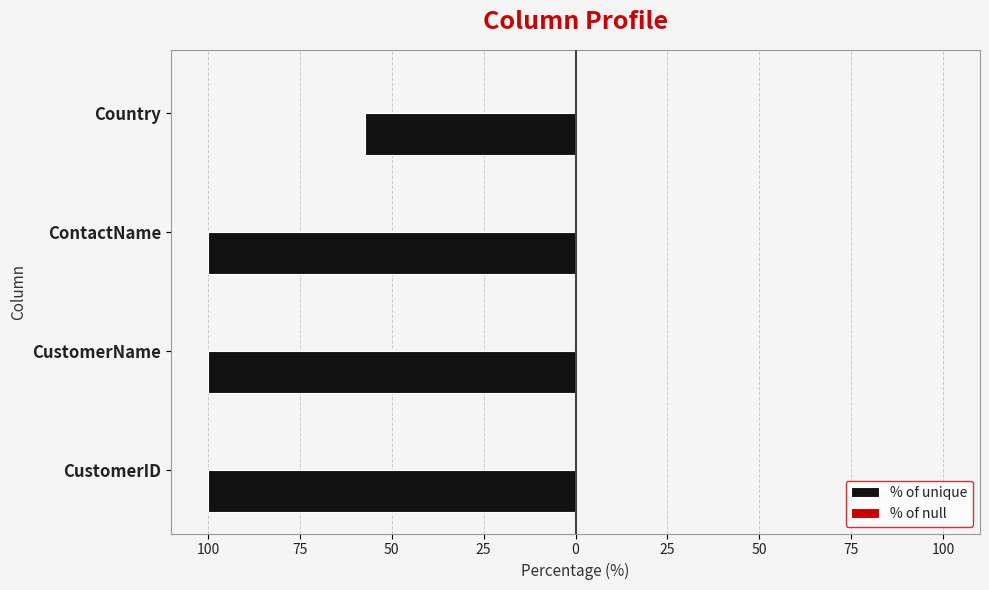

Does the chart contain any negative values?

Yes